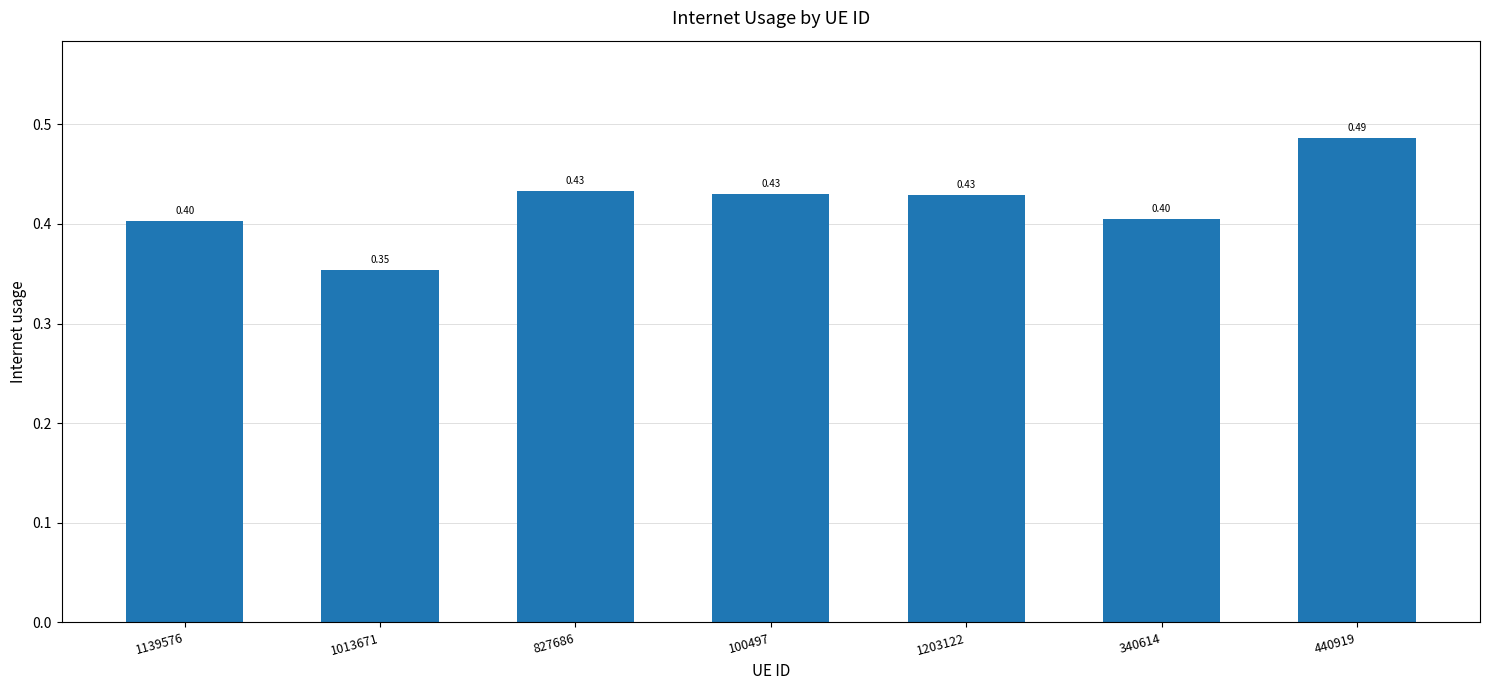

What is the difference between the maximum and second lowest values?

0.1